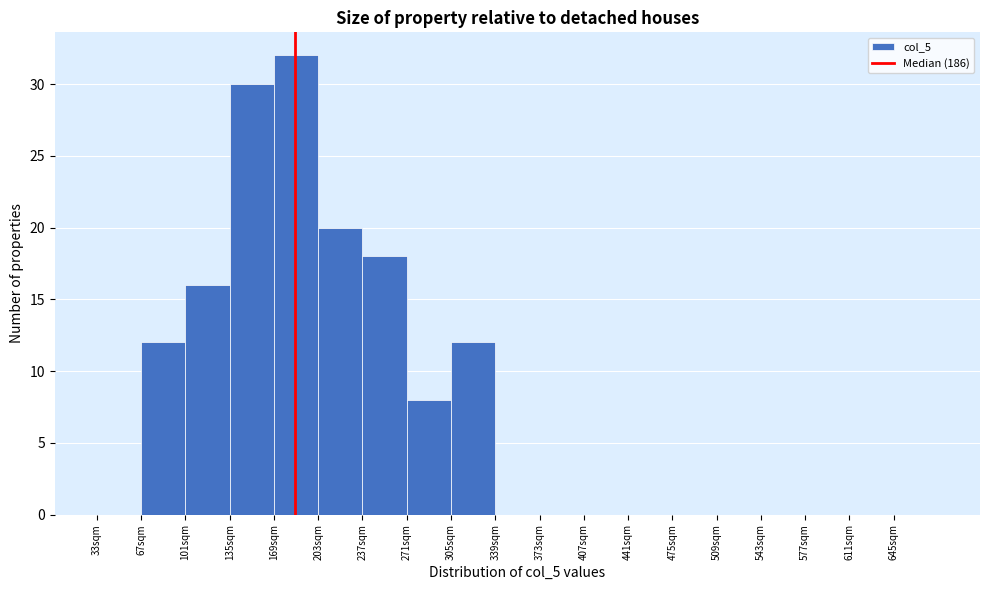

Reading left to right, list every bar in this chart as the range it spans on the x-axis followed by its height. Neither the bar edges nor the heights are printed on the chart, so give them approximately, as read against the axes.

33 to 67: 0
67 to 101: 12
101 to 135: 16
135 to 169: 30
169 to 203: 32
203 to 237: 20
237 to 271: 18
271 to 305: 8
305 to 339: 12
339 to 373: 0
373 to 407: 0
407 to 441: 0
441 to 475: 0
475 to 509: 0
509 to 543: 0
543 to 577: 0
577 to 611: 0
611 to 645: 0
645 to 679: 0